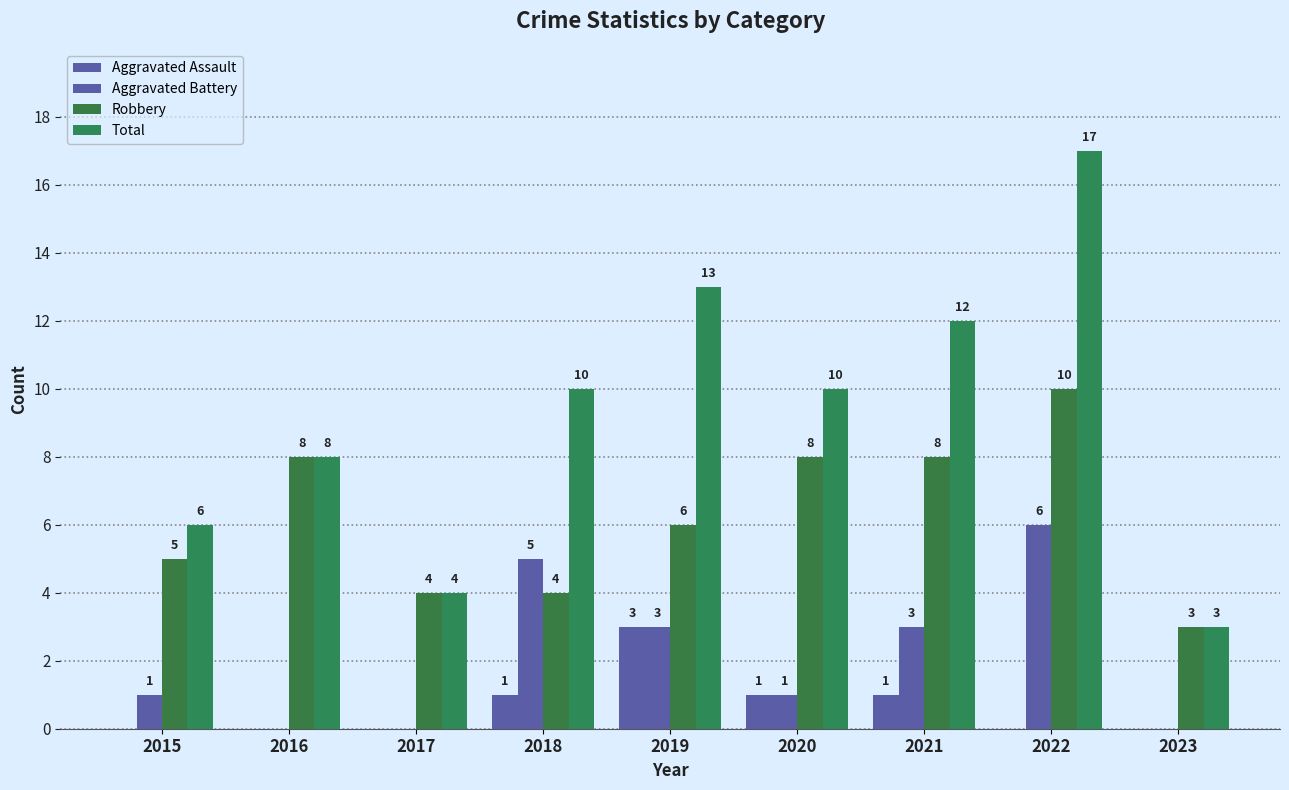

Reading left to right, transcribe all the data shown in this chart.

Aggravated Assault: 0	0	0	1	3	1	1	0	0
Aggravated Battery: 1	0	0	5	3	1	3	6	0
Robbery: 5	8	4	4	6	8	8	10	3
Total: 6	8	4	10	13	10	12	17	3